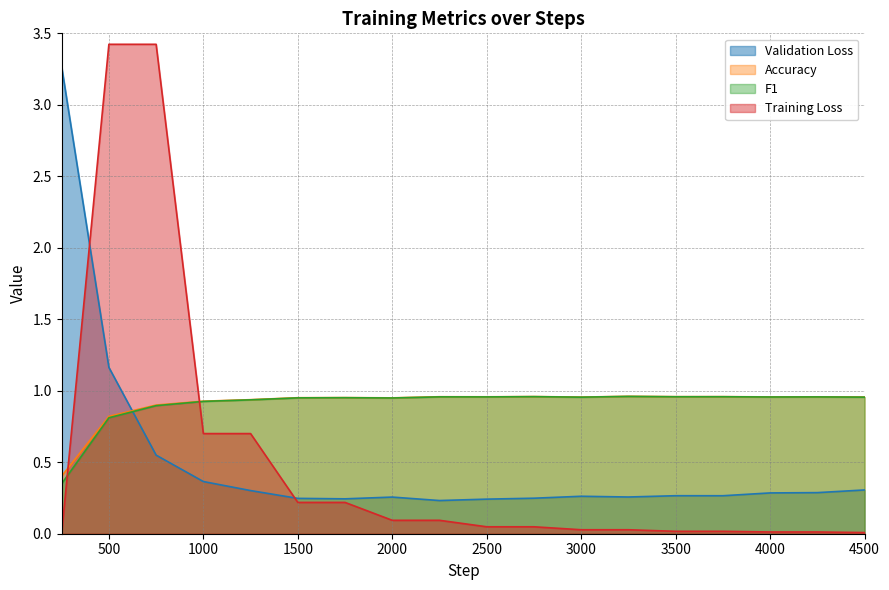

Reading left to right, list all the values displayed in this chart.

Validation Loss: 250=3.3	500=1.2	750=0.5	1000=0.4	1250=0.3	1500=0.2	1750=0.2	2000=0.3	2250=0.2	2500=0.2	2750=0.2	3000=0.3	3250=0.3	3500=0.3	3750=0.3	4000=0.3	4250=0.3	4500=0.3
Accuracy: 250=0.4	500=0.8	750=0.9	1000=0.9	1250=0.9	1500=1.0	1750=1.0	2000=1.0	2250=1.0	2500=1.0	2750=1.0	3000=1.0	3250=1.0	3500=1.0	3750=1.0	4000=1.0	4250=1.0	4500=1.0
F1: 250=0.3	500=0.8	750=0.9	1000=0.9	1250=0.9	1500=1.0	1750=1.0	2000=0.9	2250=1.0	2500=1.0	2750=1.0	3000=1.0	3250=1.0	3500=1.0	3750=1.0	4000=1.0	4250=1.0	4500=1.0
Training Loss: 250=0.0	500=3.4	750=3.4	1000=0.7	1250=0.7	1500=0.2	1750=0.2	2000=0.1	2250=0.1	2500=0.0	2750=0.0	3000=0.0	3250=0.0	3500=0.0	3750=0.0	4000=0.0	4250=0.0	4500=0.0